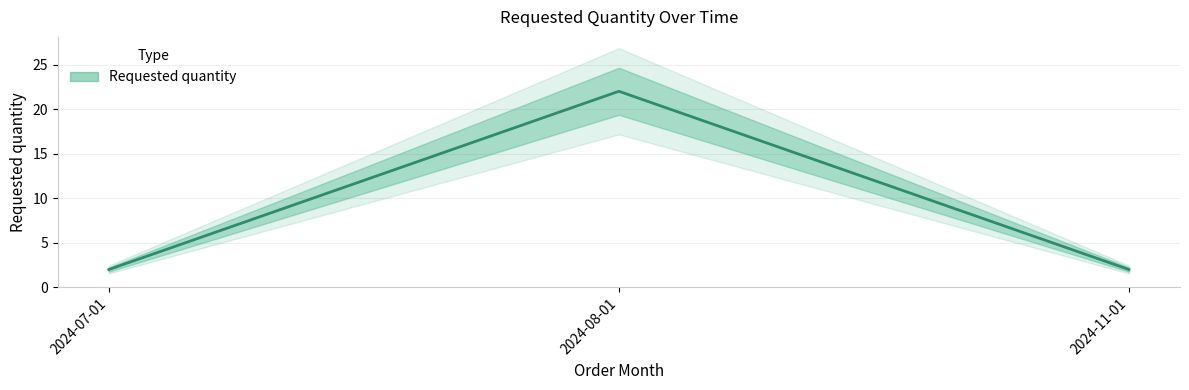

List the labels in order of value, smallest first.

2024-07-01, 2024-11-01, 2024-08-01